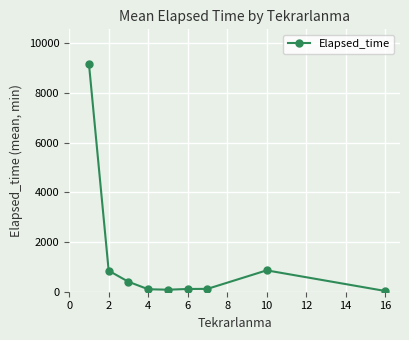

What is the average value?

1302.8